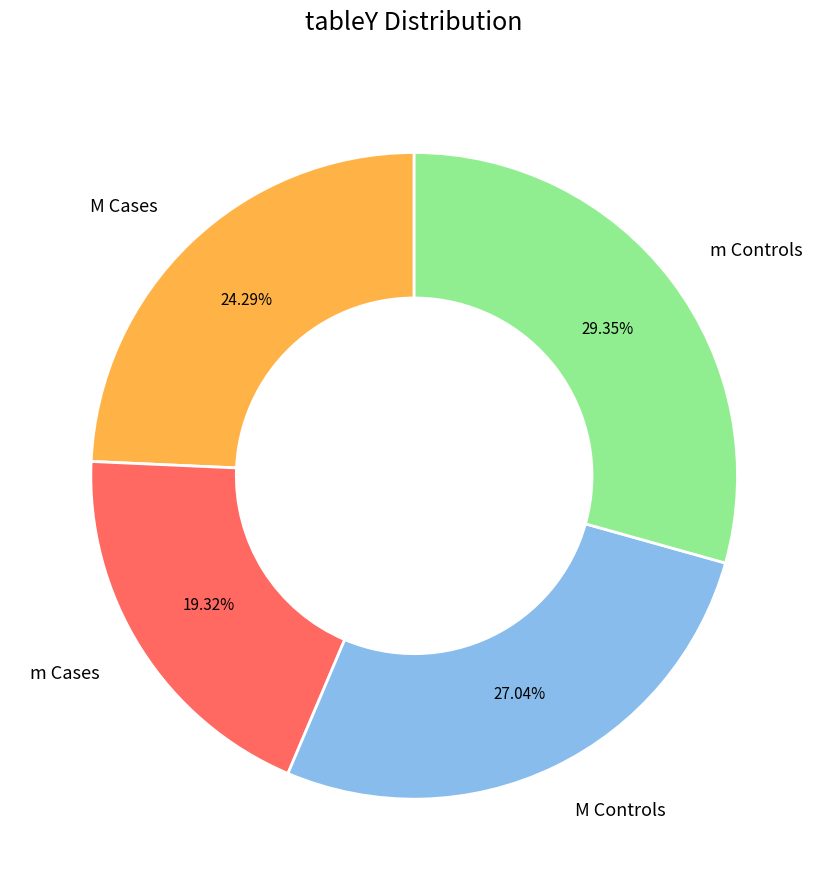

What percentage is the m Cases slice, to the nearest percent?

19%